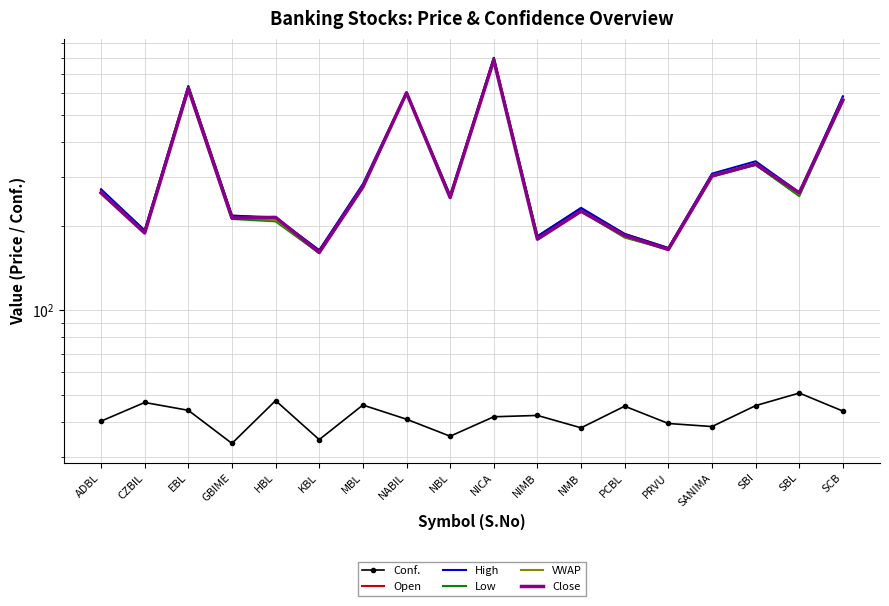

What is the difference between the second highest and minimum values in the Close series?

459.0